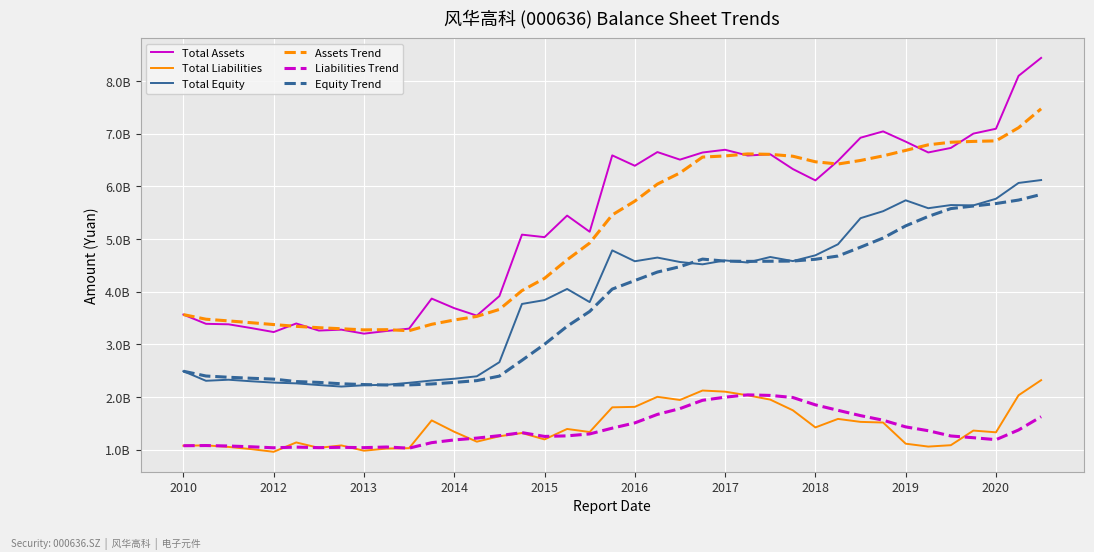

Is this an area chart (filled region under the line)?

No